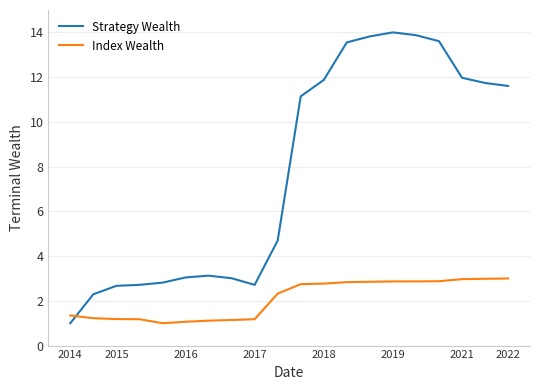

What is the difference between the maximum and minimum values in the Strategy Wealth series?

13.0